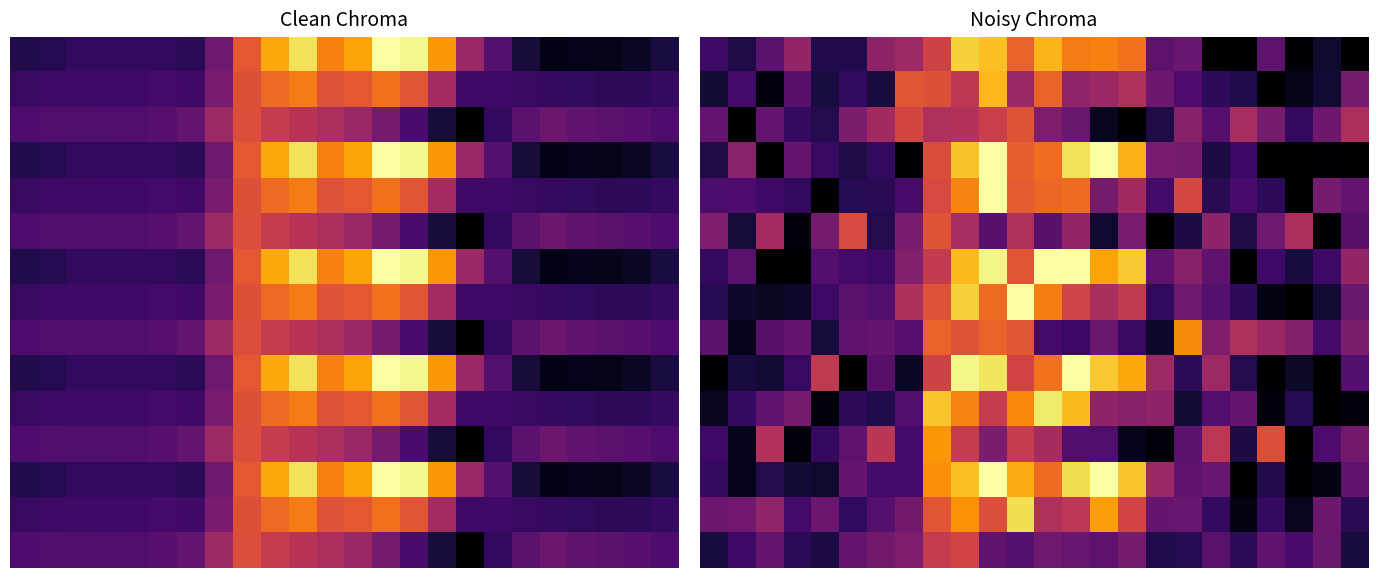

What is the total value across all series at 2?

3.2